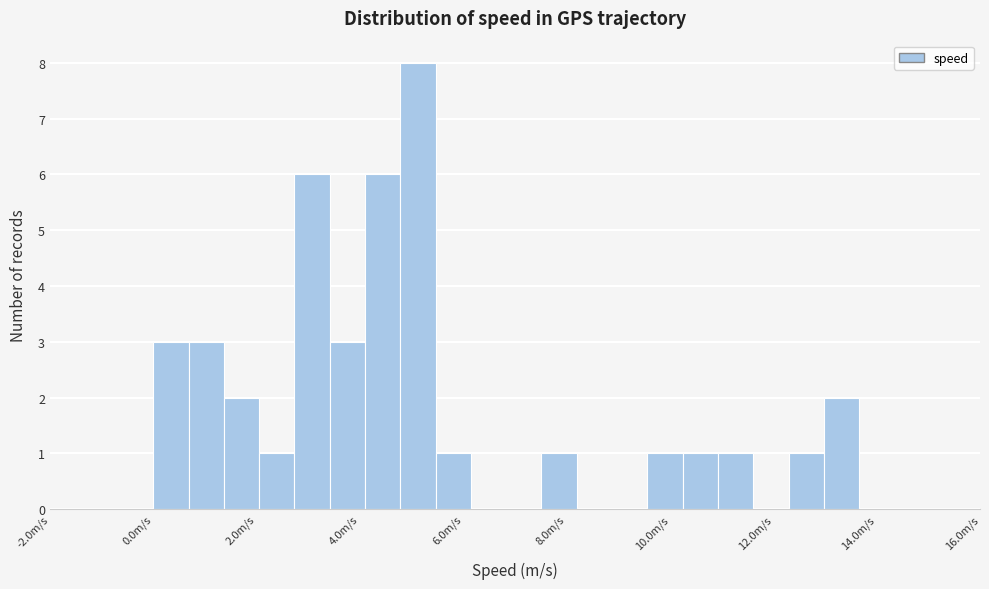

Around what value on the x-axis is the tallest bar? Give the approximate position of its centre, as read against the axis.

5.2